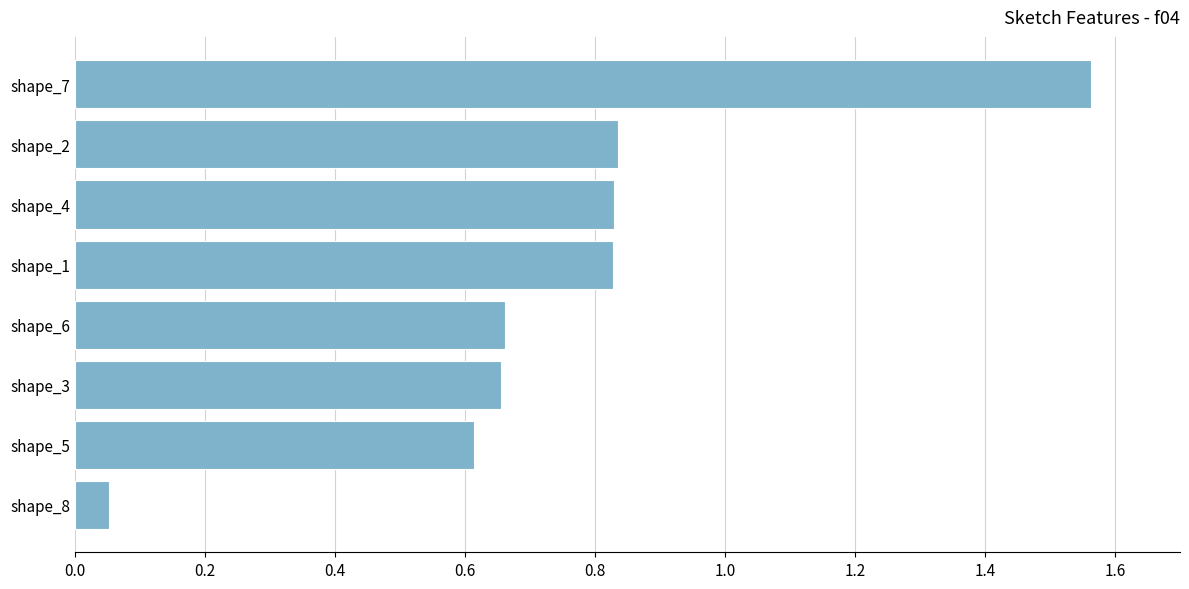

What position from the top is shape_7?

1